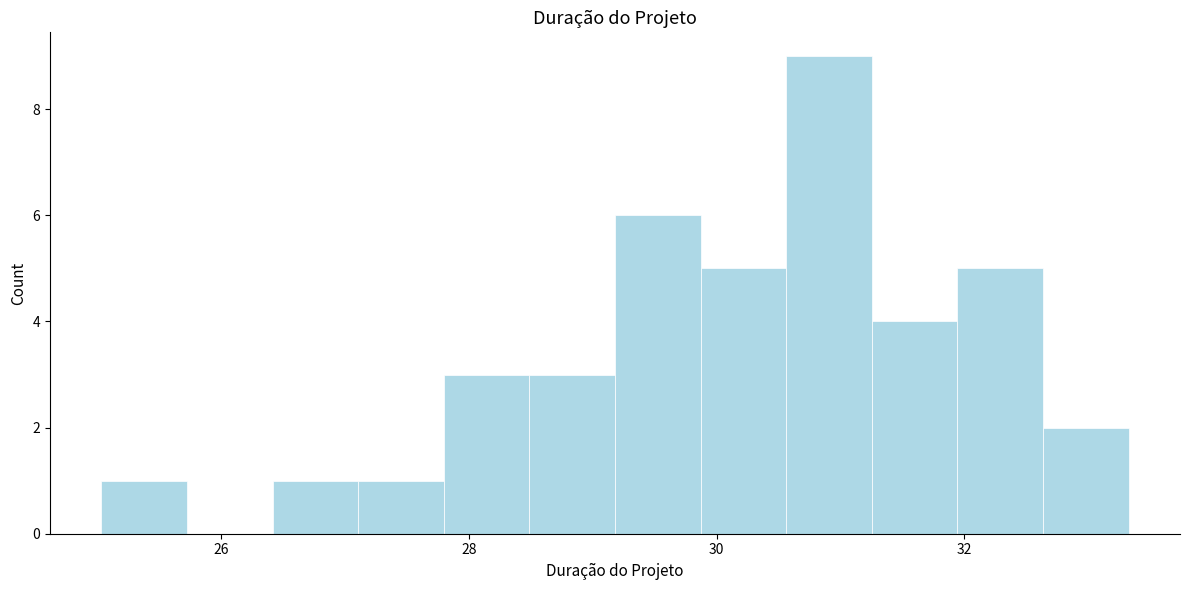

Read against the x-axis, roughly where is the centre of the tallest bar?

31.0